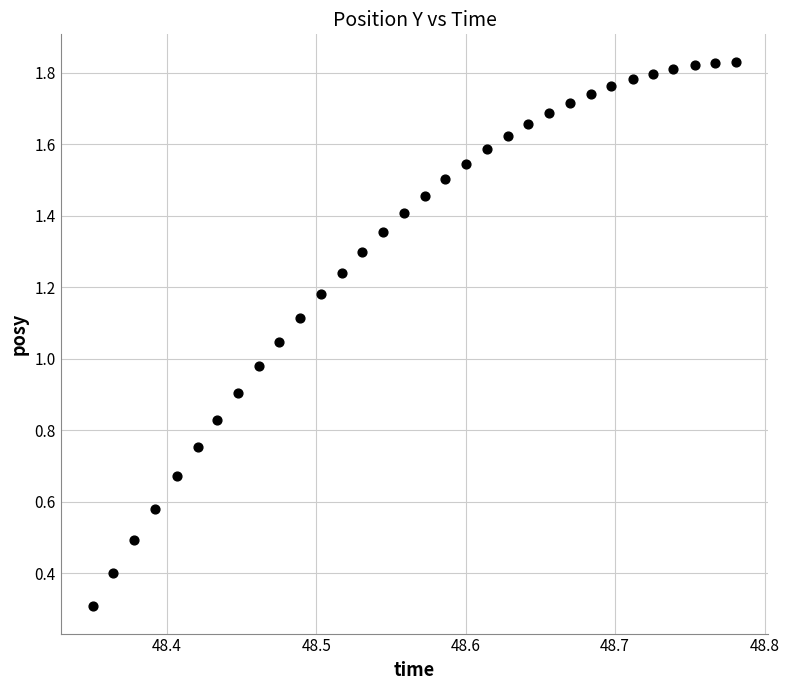

What is the range of X values (max minus min)?

0.4